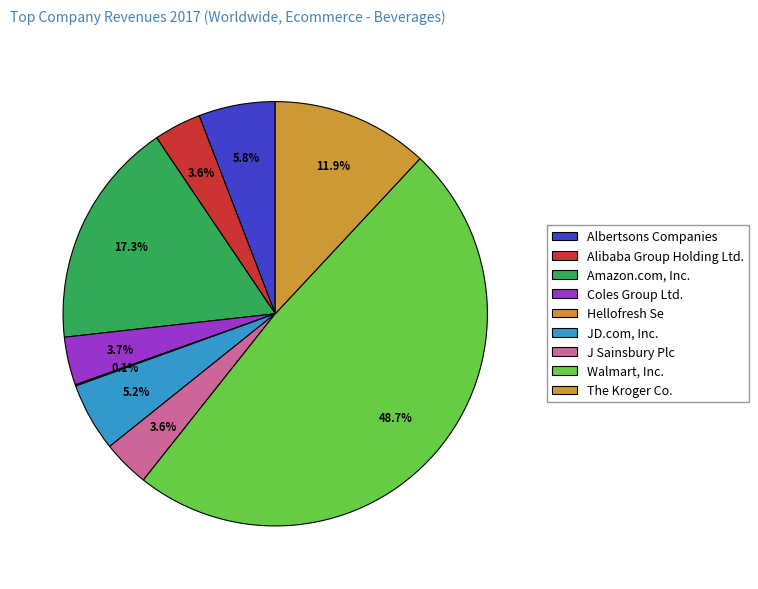

Is the sum of The Kroger Co. and Hellofresh Se greater than half?

No